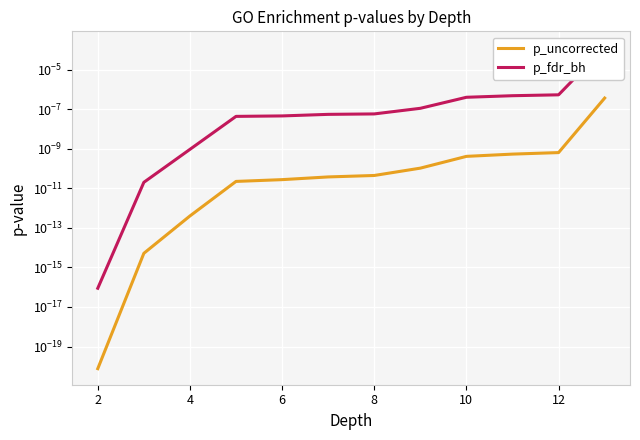

Is it true that p_uncorrected equals 0.0 at 6?

True